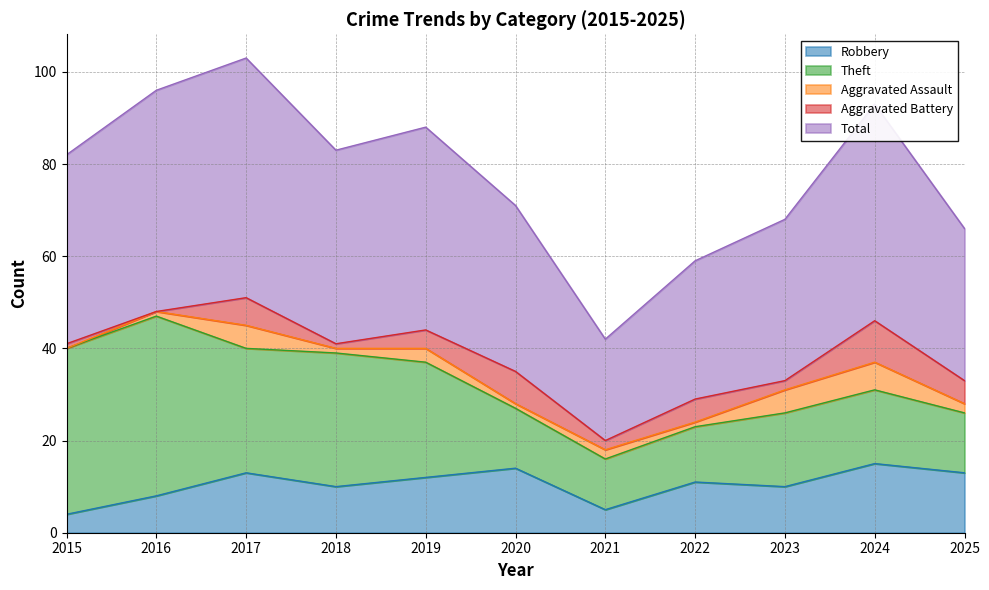

How many data points in Theft are above 16?

5